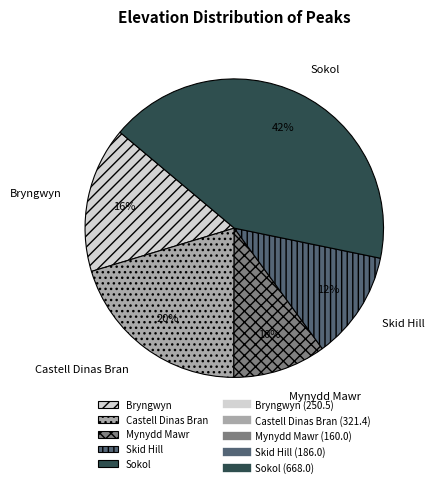

Does Skid Hill represent more than half of the total?

No